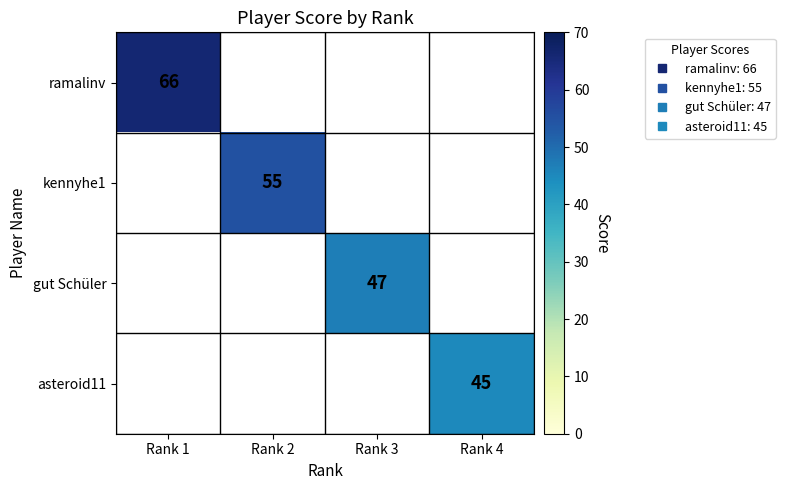

Which series has the largest range (max minus min)?

ramalinv